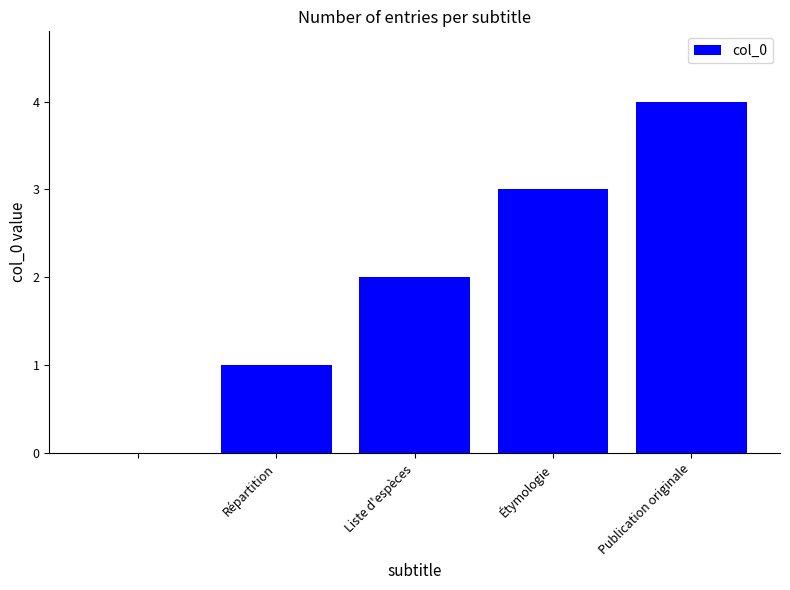

What is the sum of all values?

10